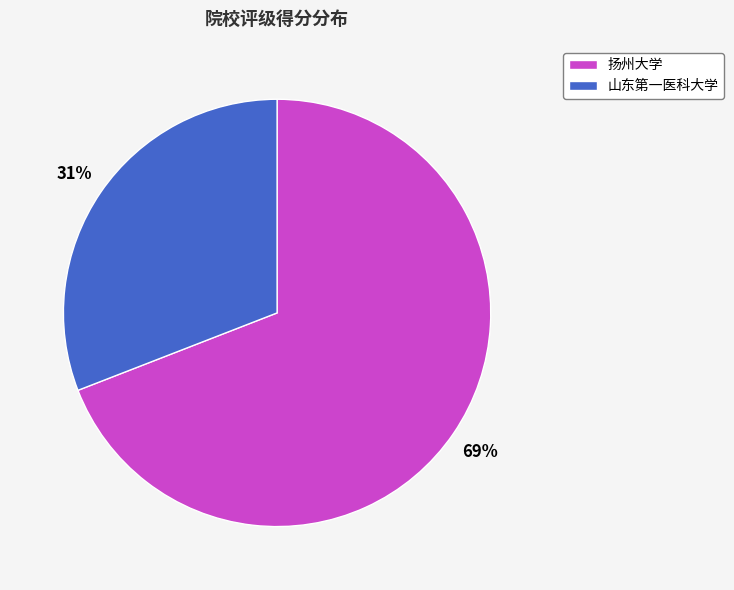

Which slice is the largest?

扬州大学